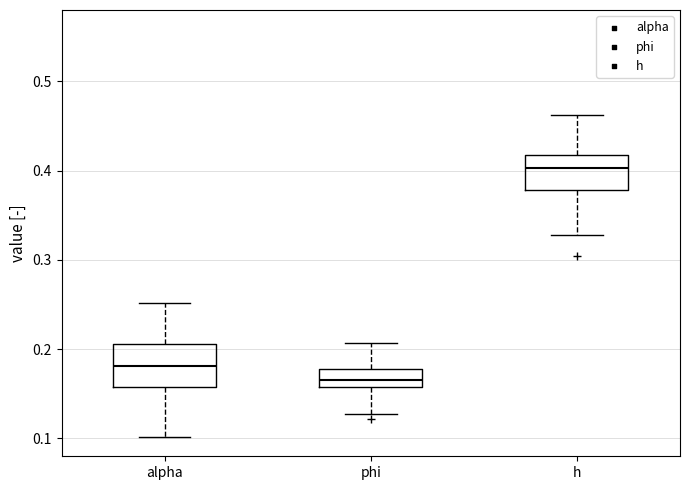

Which box's median line is the highest?

h